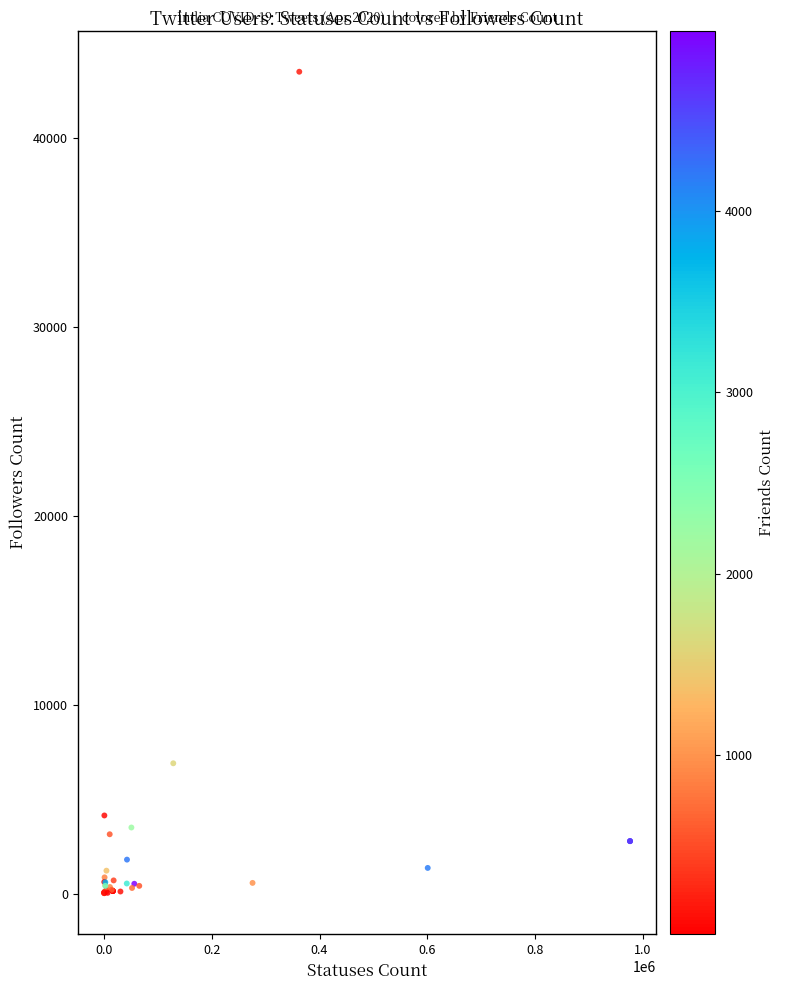

What Y value in the scatter plot is closest to 21780?

6906